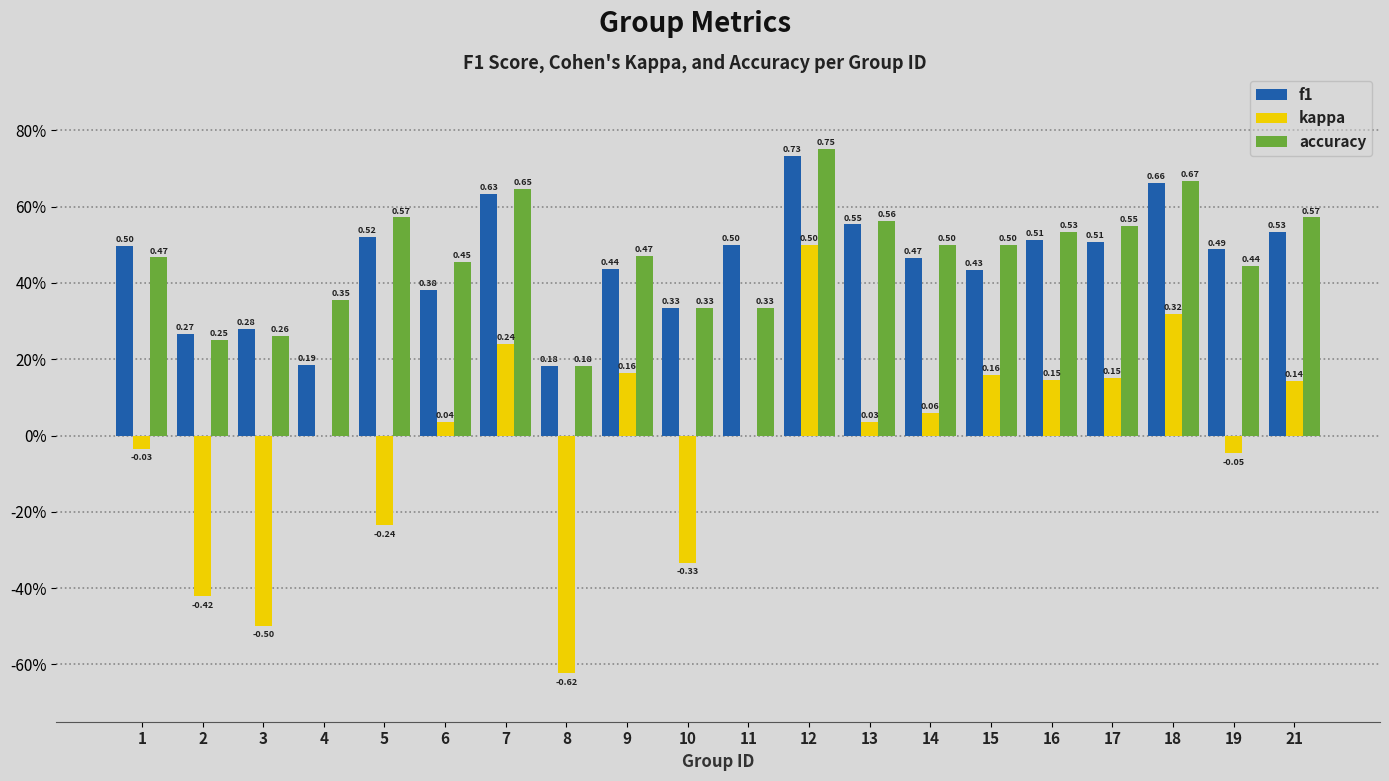

What are all the series names shown in the legend?

f1, kappa, accuracy